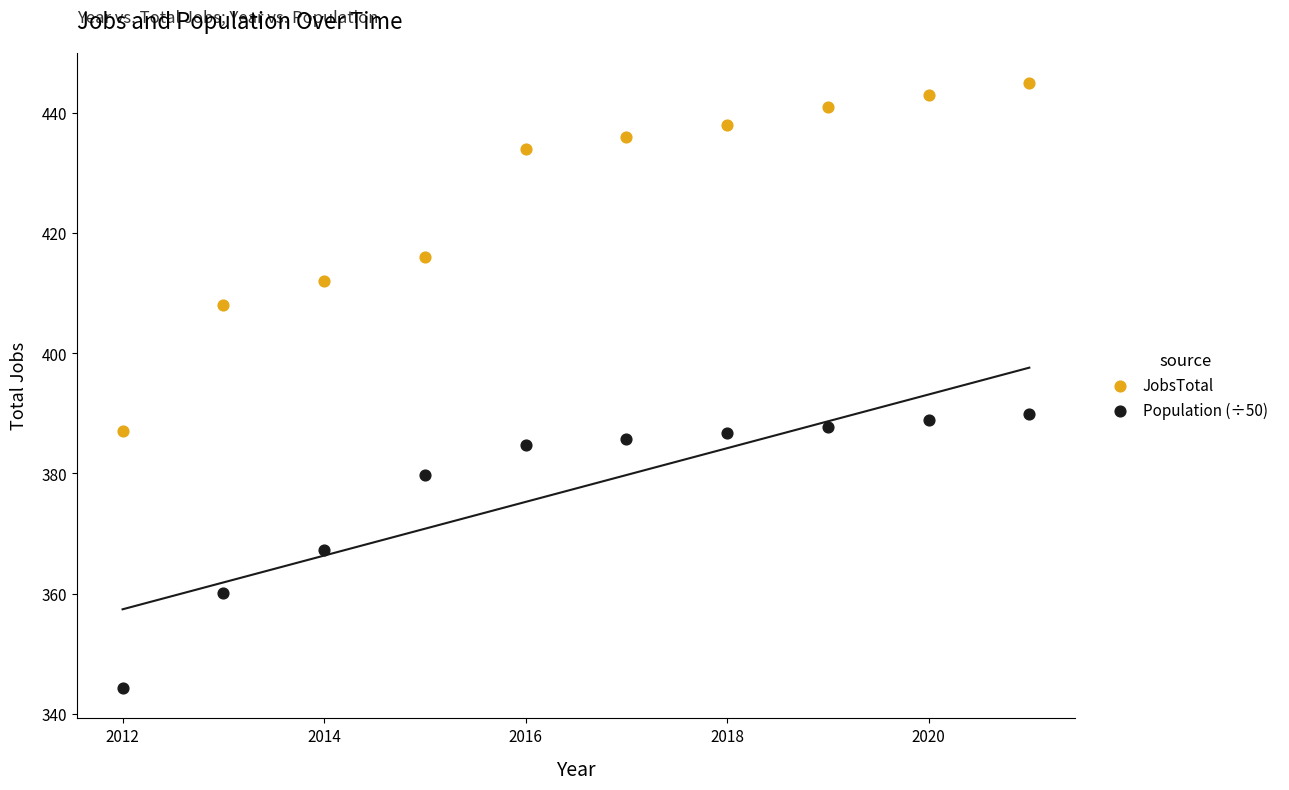

Which series contains the lowest Y value?

Population (÷50)